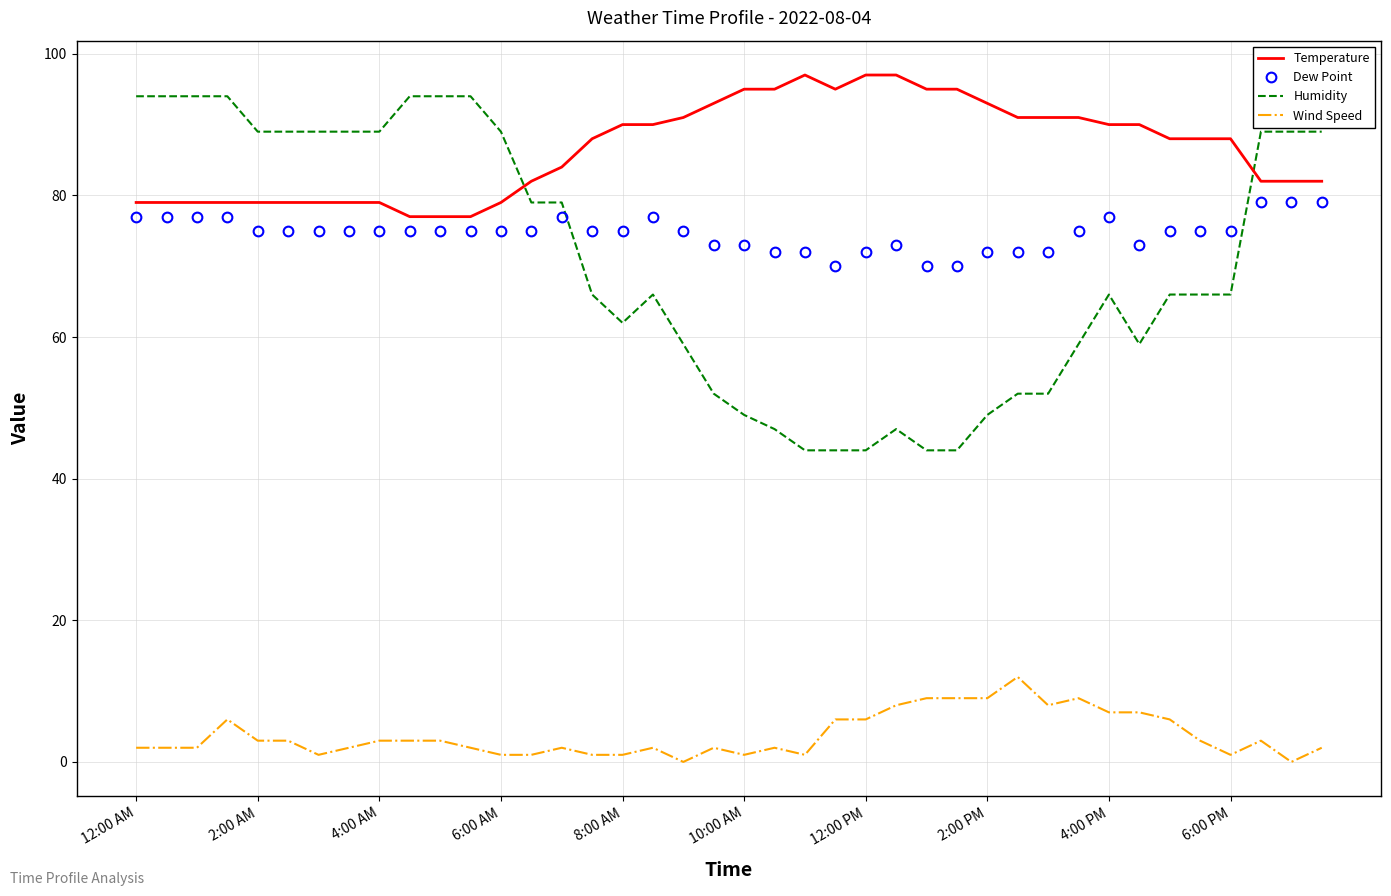

Rank the series by their maximum value, from highest to lowest.

Temperature, Humidity, Dew Point, Wind Speed